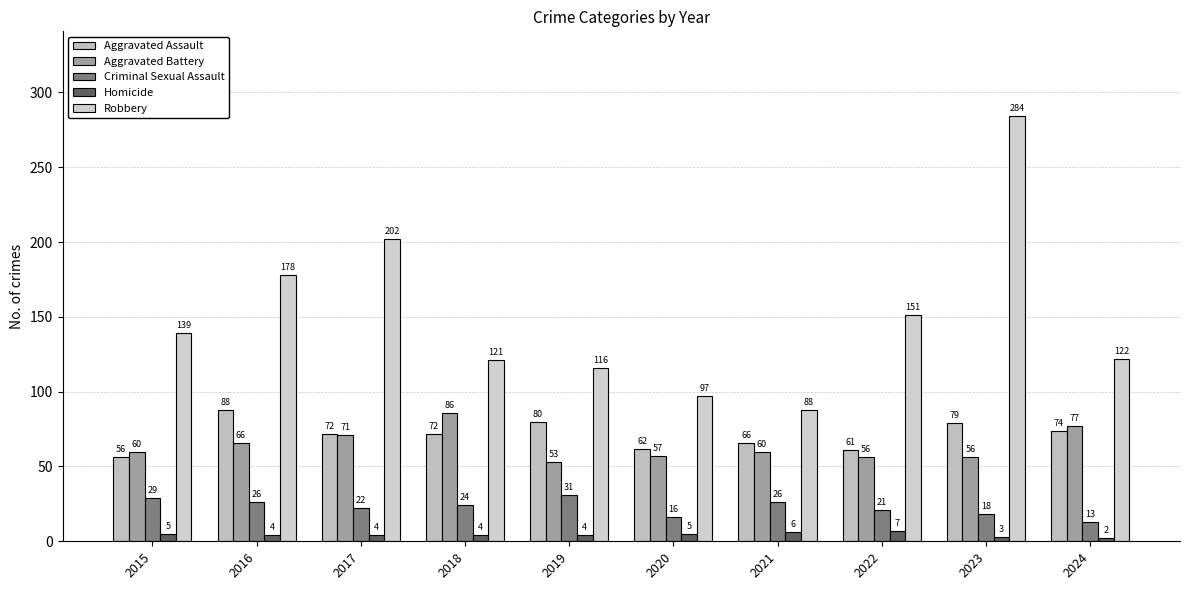

What is the minimum value for Robbery?

88